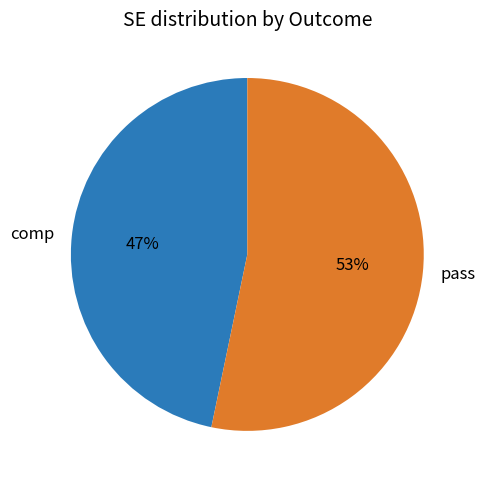

To the nearest percent, what is the combined percentage of comp and pass?

100%